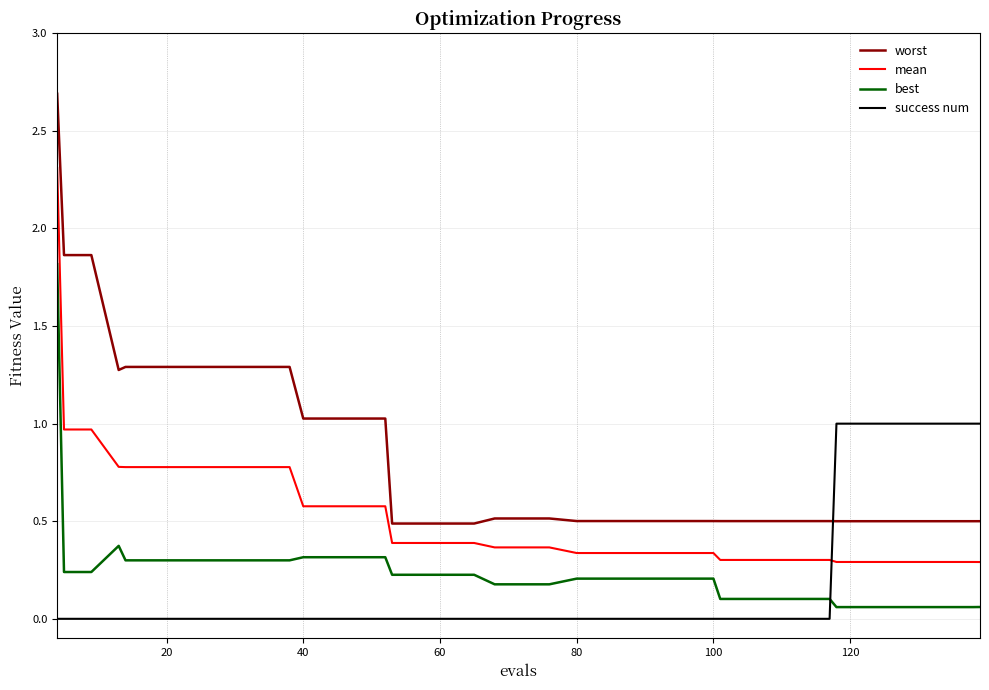

After their last crossing, which series has the higher values: success num or best?

success num